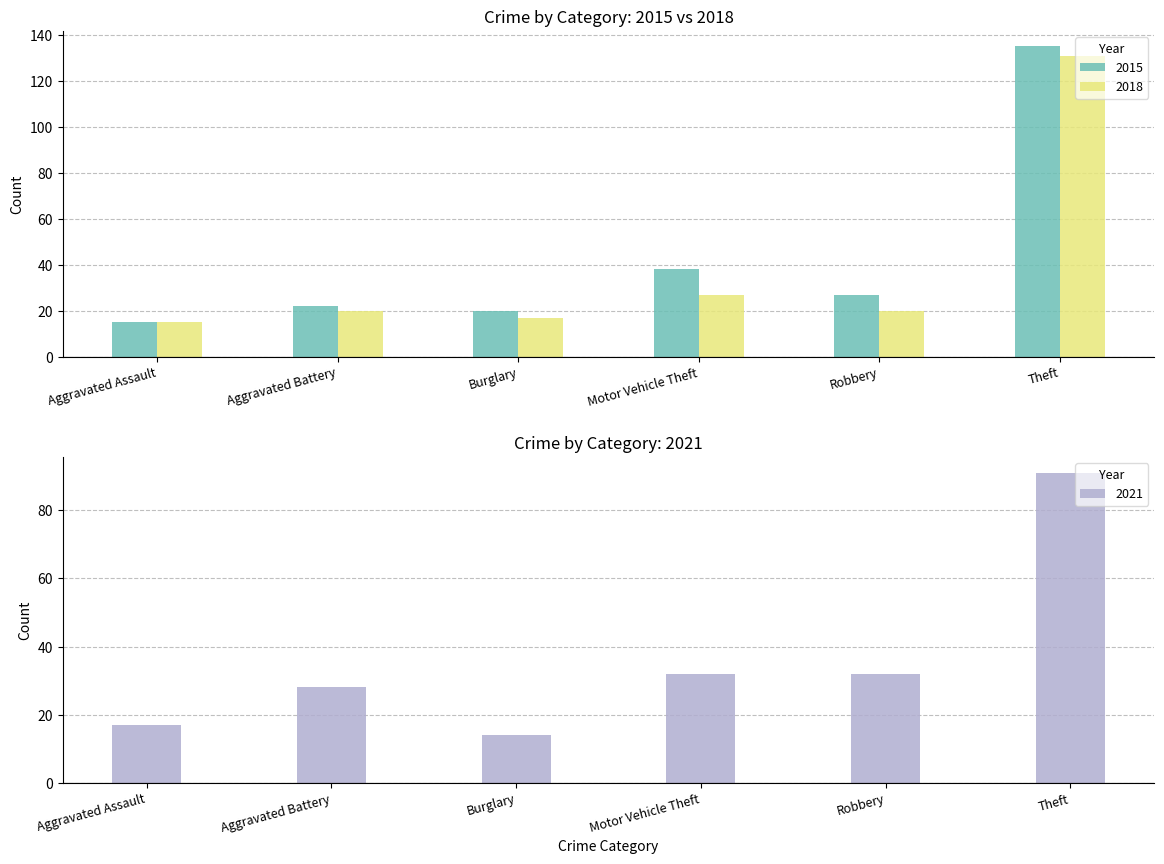

Reading left to right, transcribe all the data shown in this chart.

2015: 15	22	20	38	27	135
2018: 15	20	17	27	20	131
2021: 17	28	14	32	32	91